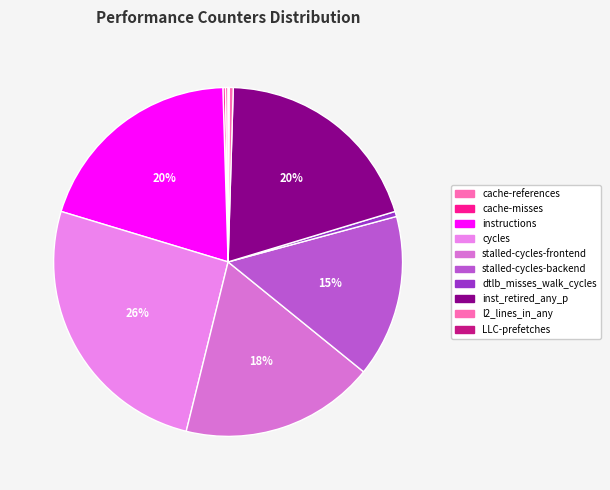

How many segments does this pie chart have?

10